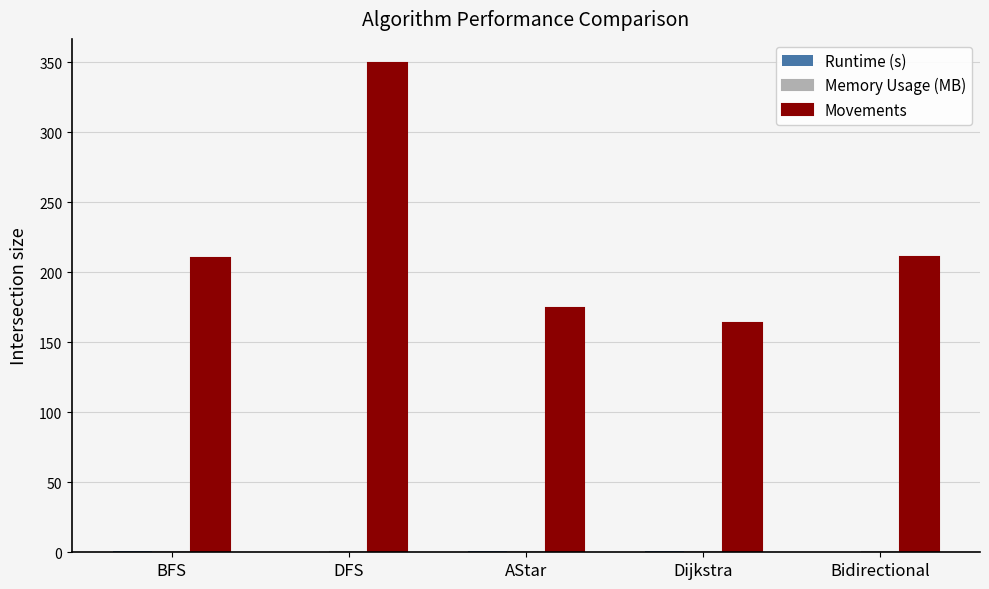

True or false: Movements has a value of 322.3 at BFS.

False